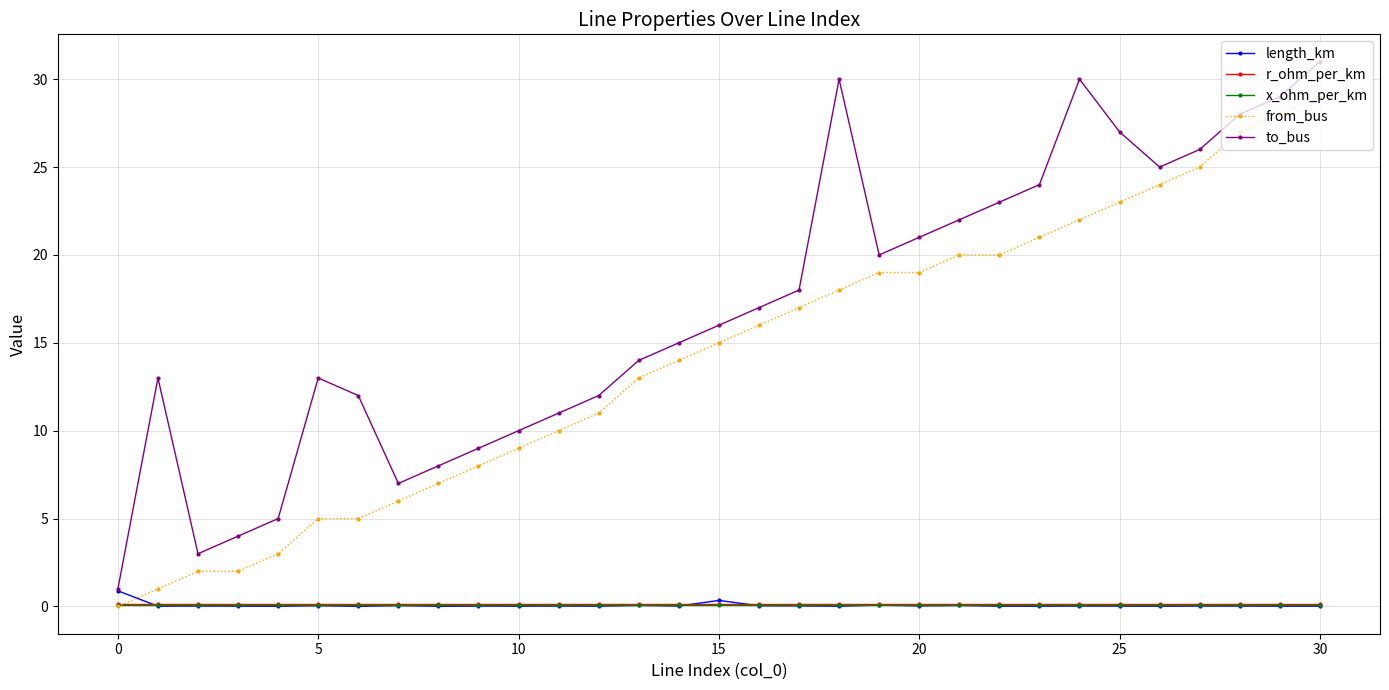

What is the difference between the maximum and second lowest values in the to_bus series?

28.0